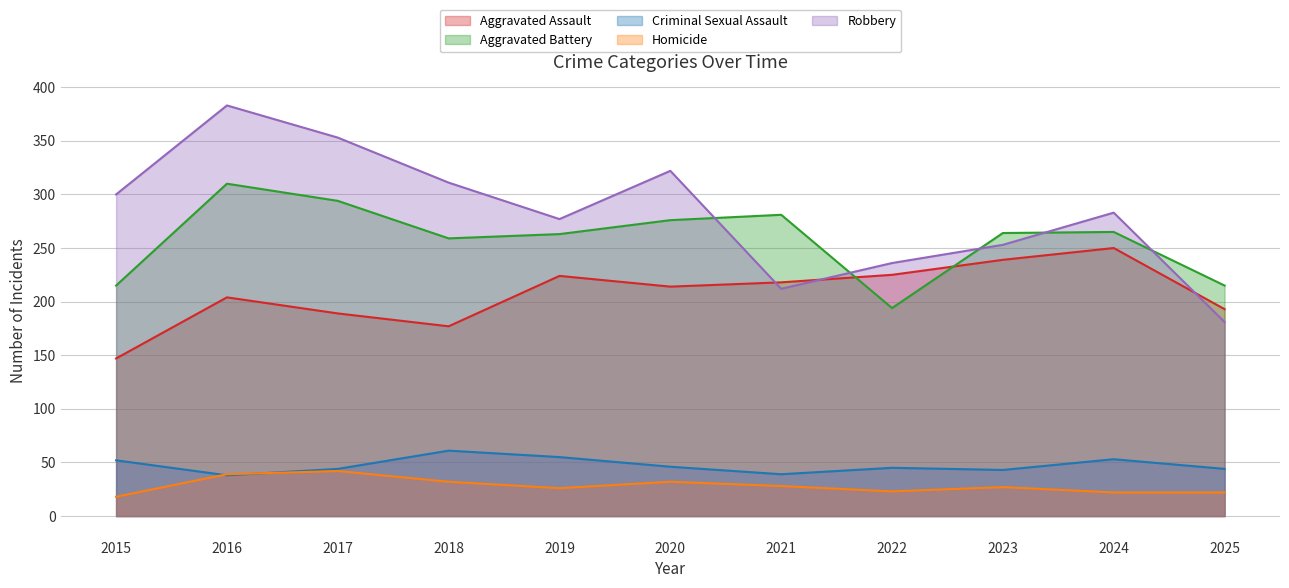

What is the approximate value of Aggravated Assault at 2021, to the nearest 5?

220